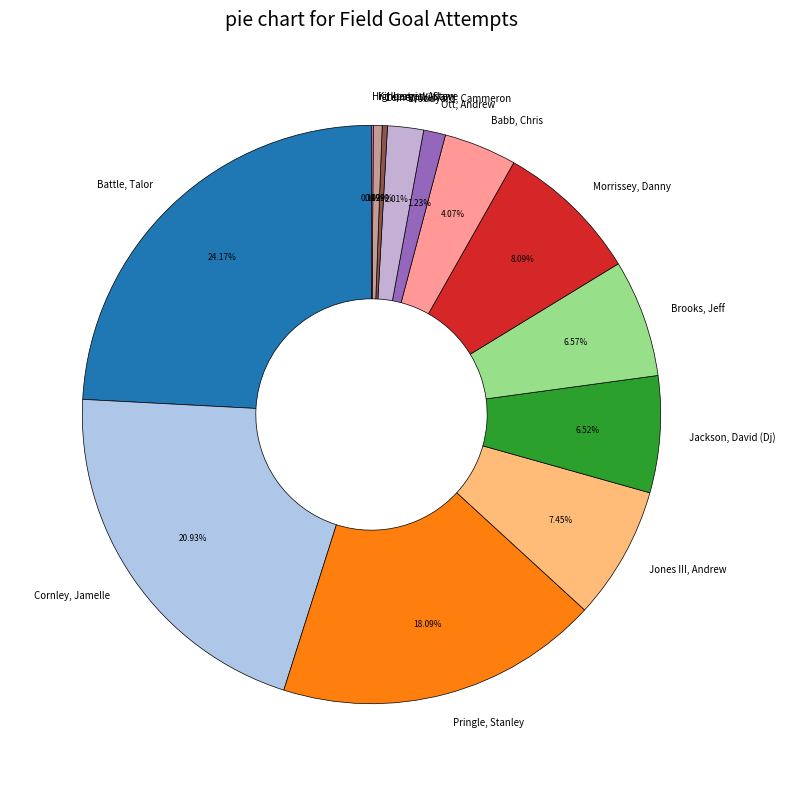

Does any single category account for the majority?

No